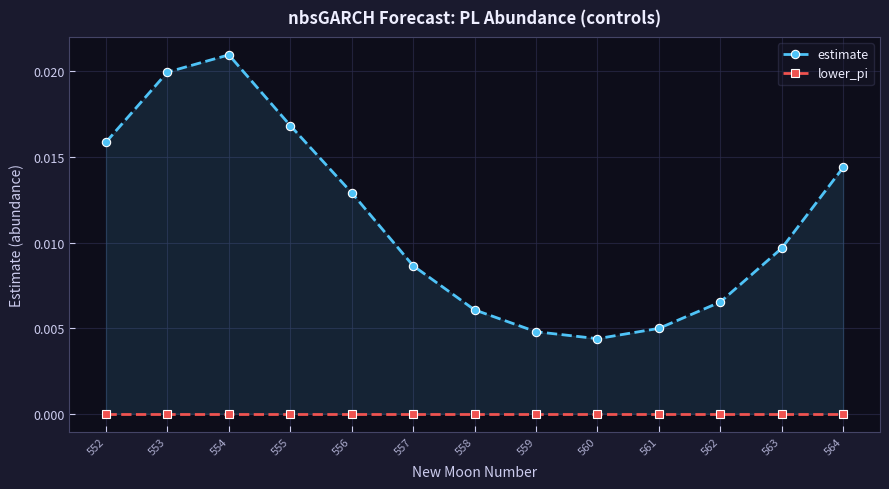

List the series in order of their overall mean, highest first.

estimate, lower_pi